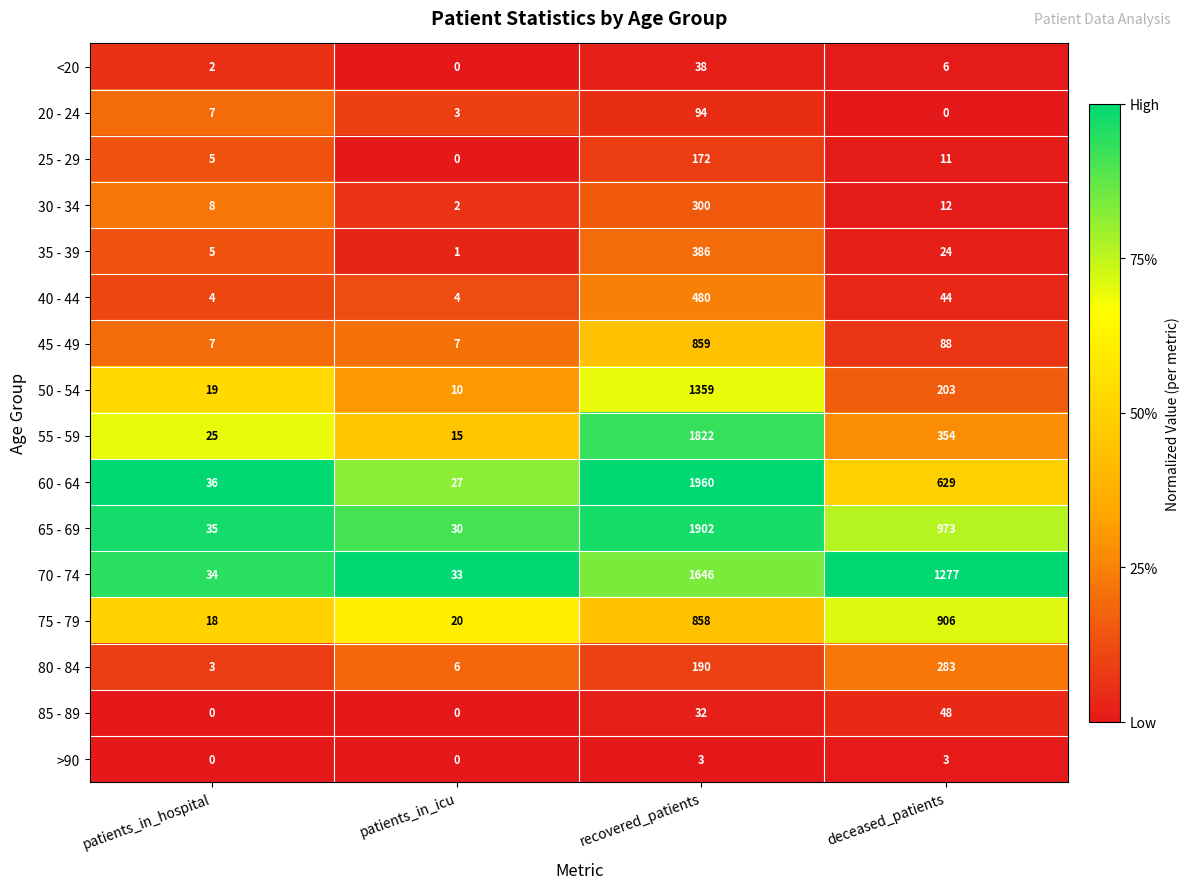

At which label is <20 closest to 19?

deceased_patients